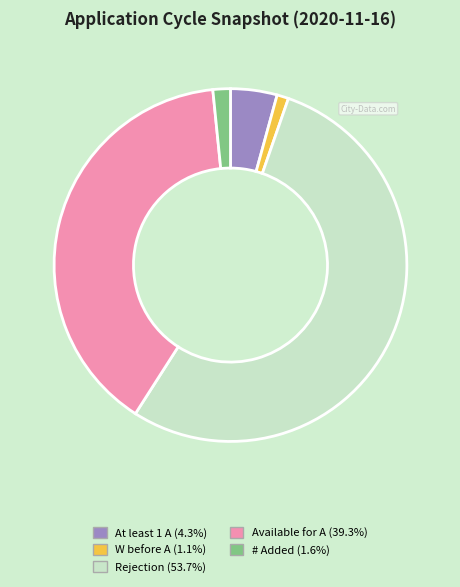

True or false: W before A accounts for 1% of the total.

True